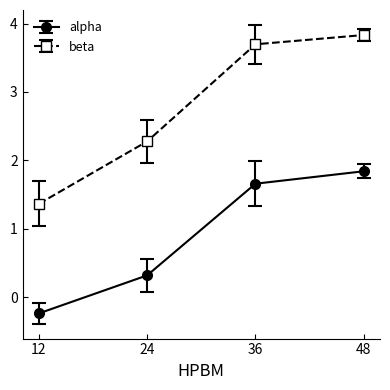

True or false: alpha has a value of 1.8 at 48.

True